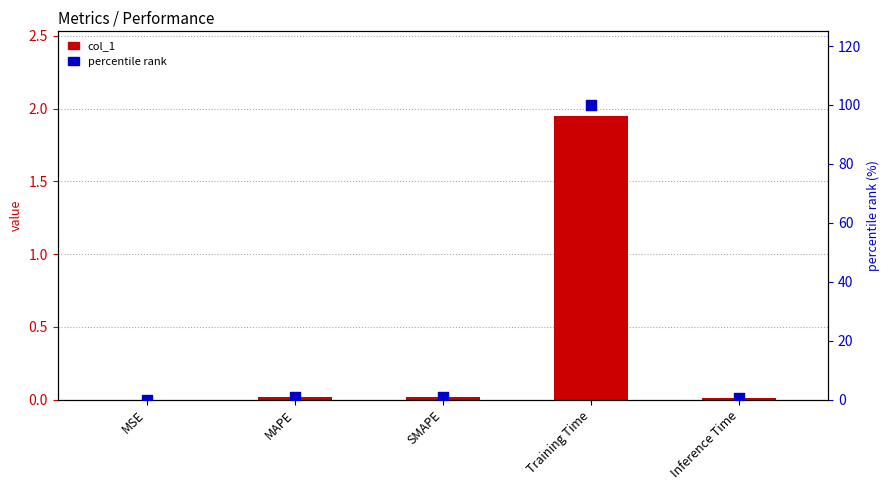

At which category is the sum across all series the highest?

Training Time